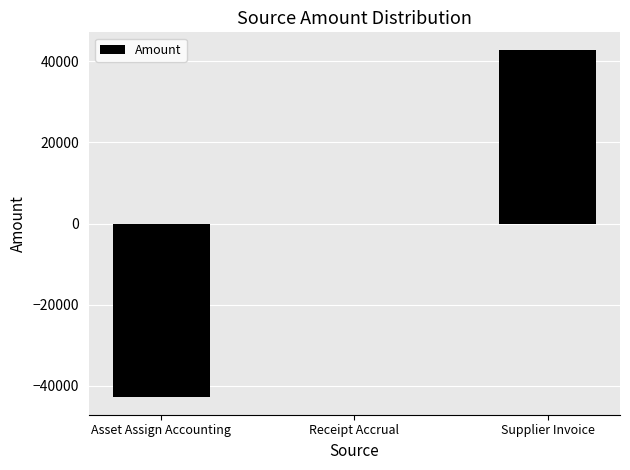

What is the sum of the values at Receipt Accrual and Asset Assign Accounting?

-42855.3